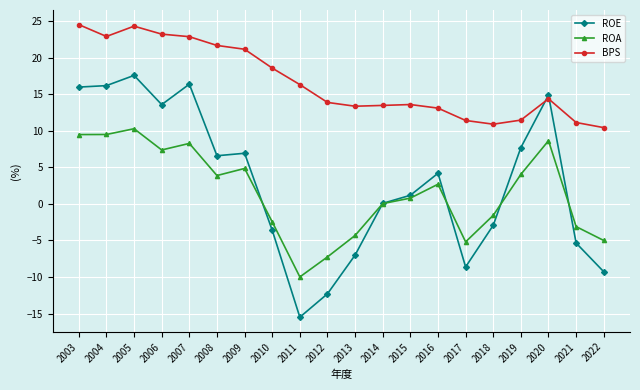

Is this an area chart (filled region under the line)?

No